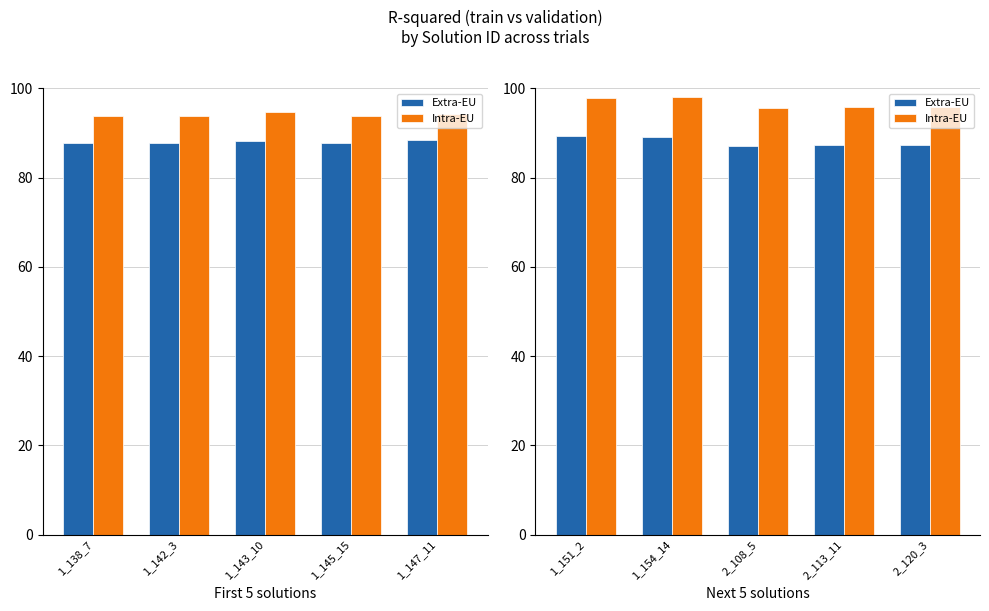

How many bars are there in each group?

2